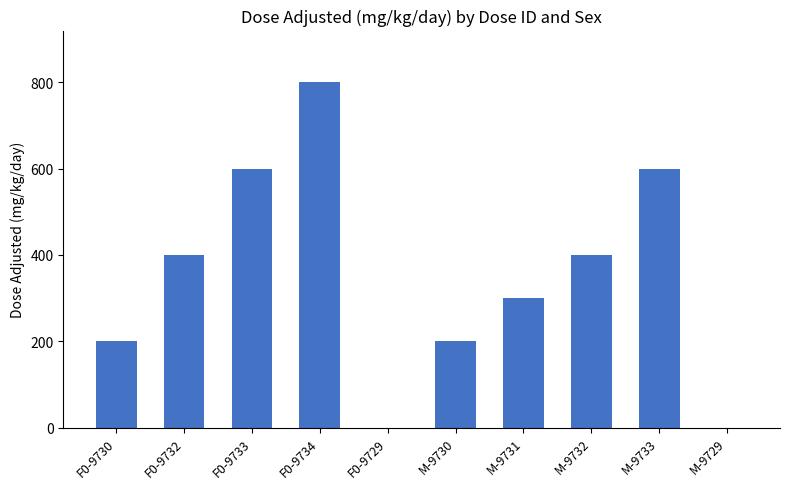

The value at F0-9729 is 357. True or false?

False